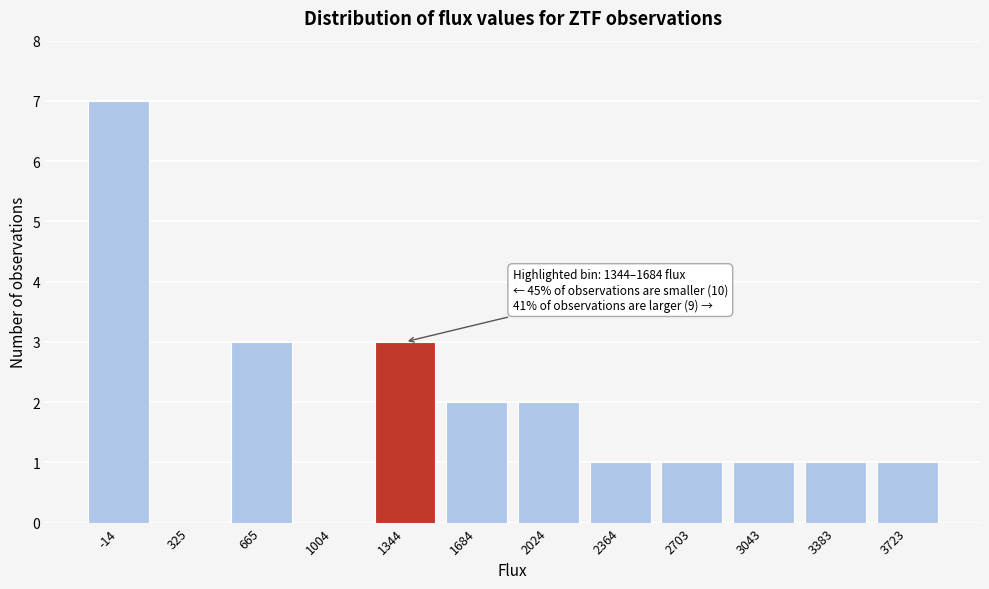

Reading left to right, transcribe all the data shown in this chart.

-14=7	325=0	665=3	1004=0	1344=3	1684=2	2024=2	2364=1	2703=1	3043=1	3383=1	3723=1